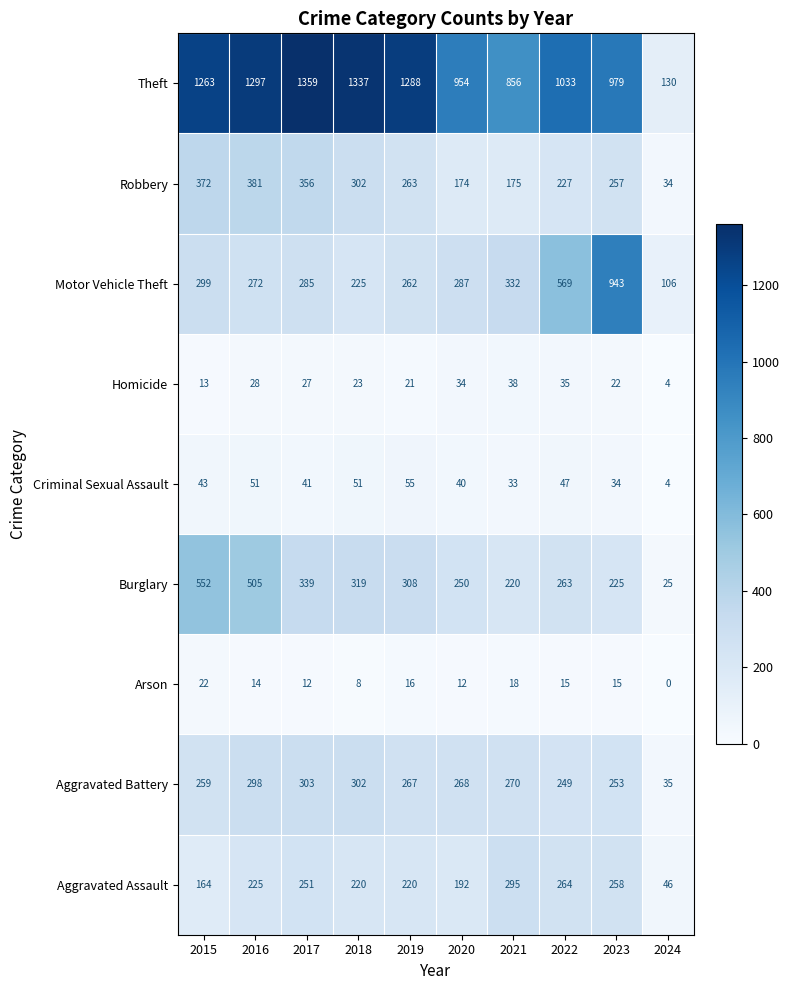

List the series in order of their peak value, highest first.

Theft, Motor Vehicle Theft, Burglary, Robbery, Aggravated Battery, Aggravated Assault, Criminal Sexual Assault, Homicide, Arson